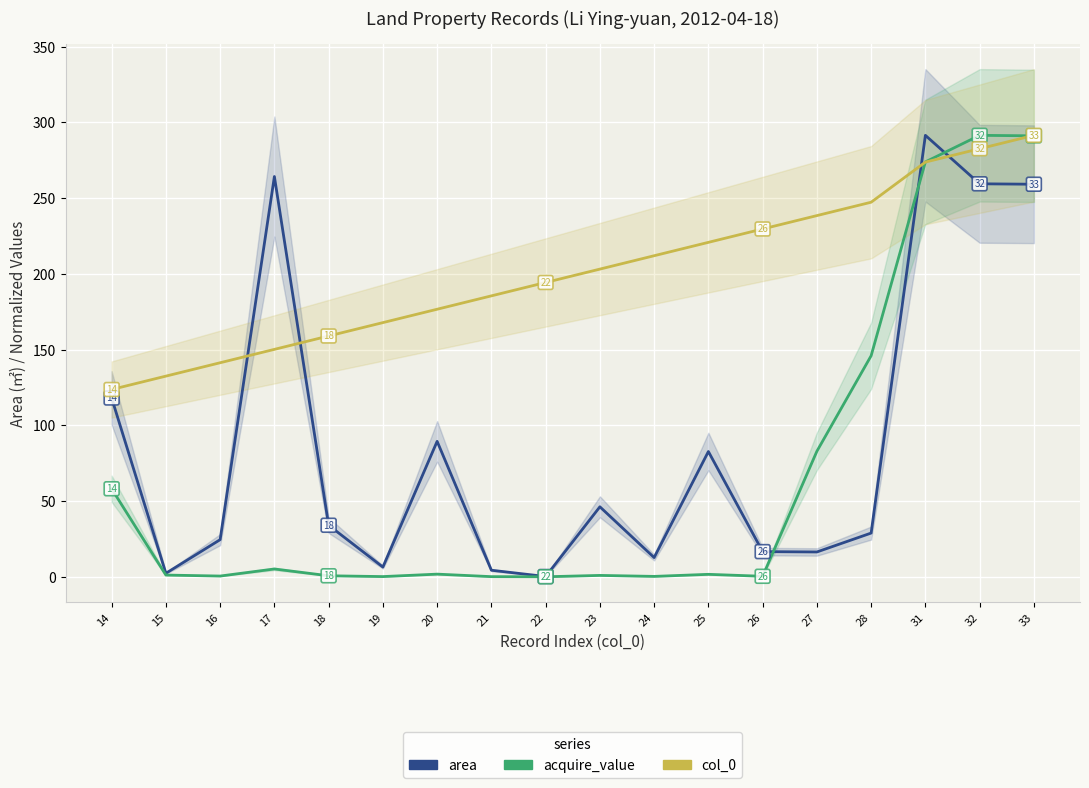

Which category has the highest value in the col_0 series?

33